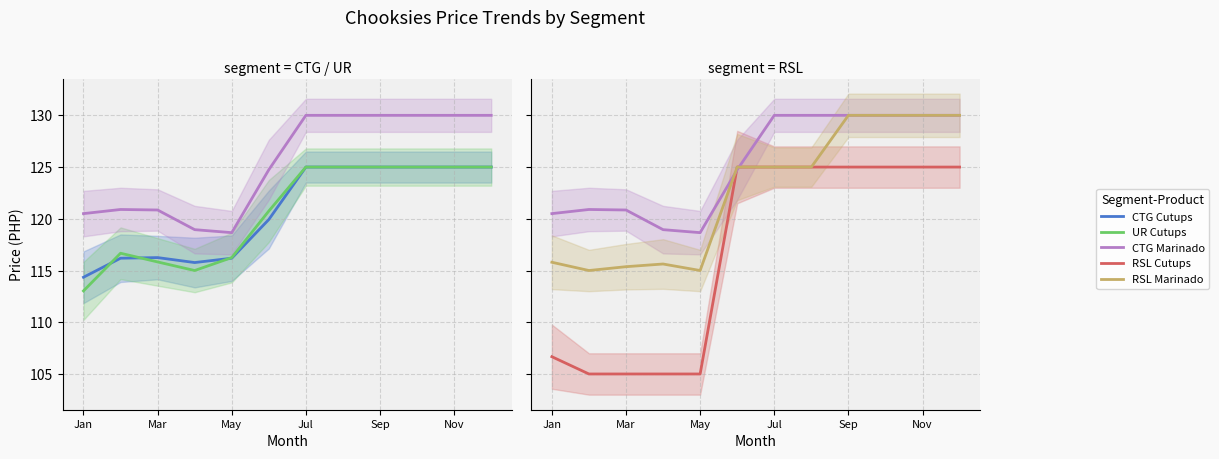

The CTG Marinado series shows 130.0 at 9. True or false?

True